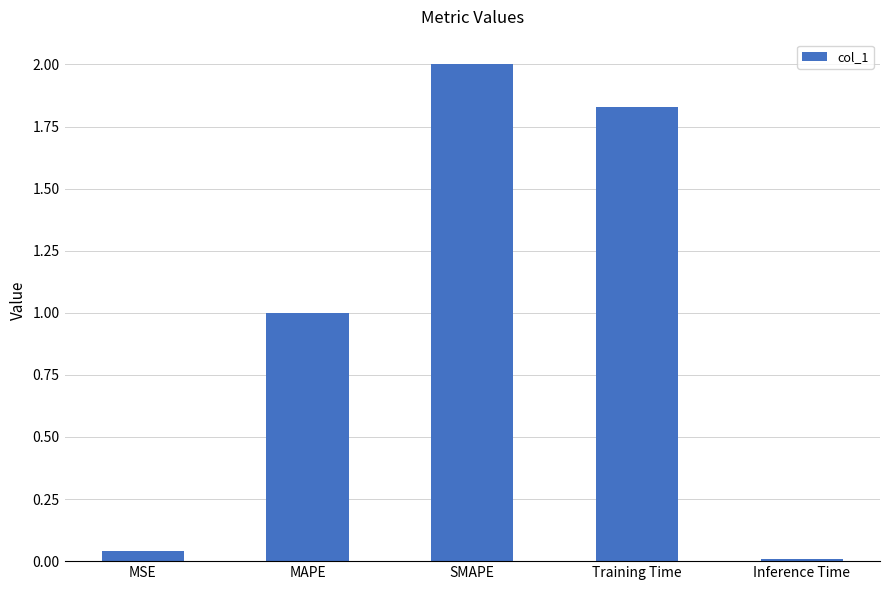

What is the difference between the maximum and second lowest values?

2.0